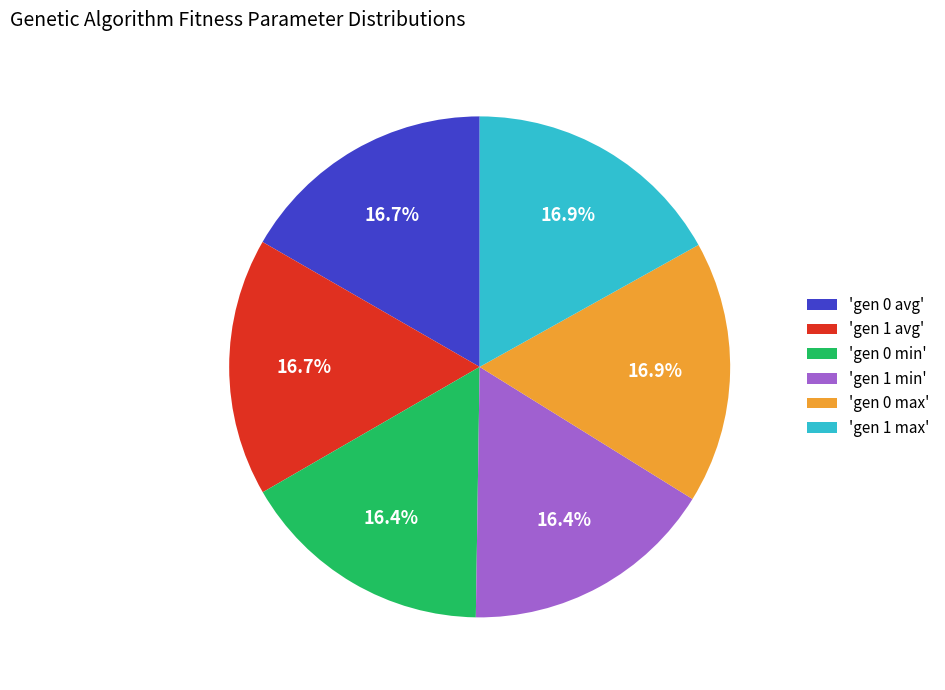

Does any single category account for the majority?

No